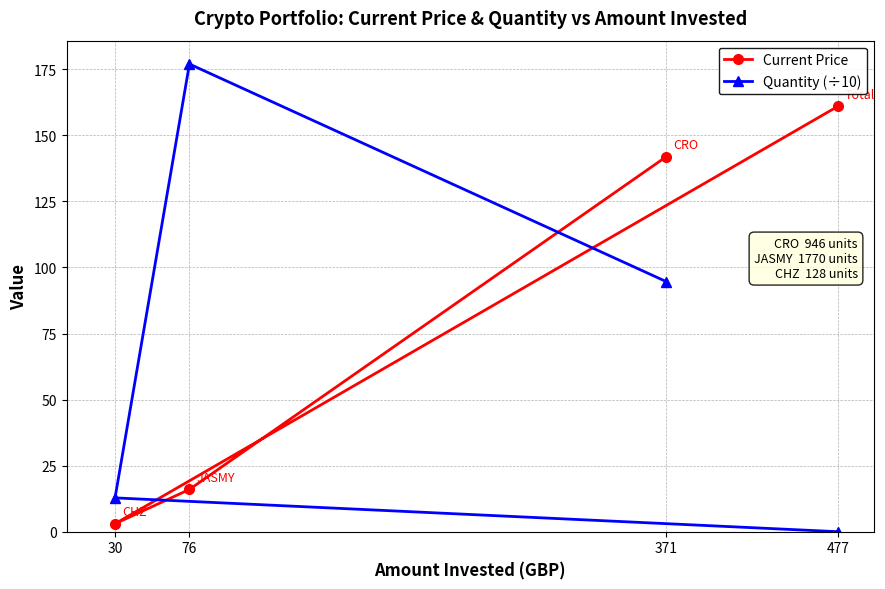

True or false: Current Price has more than 1 interior local peaks.

False